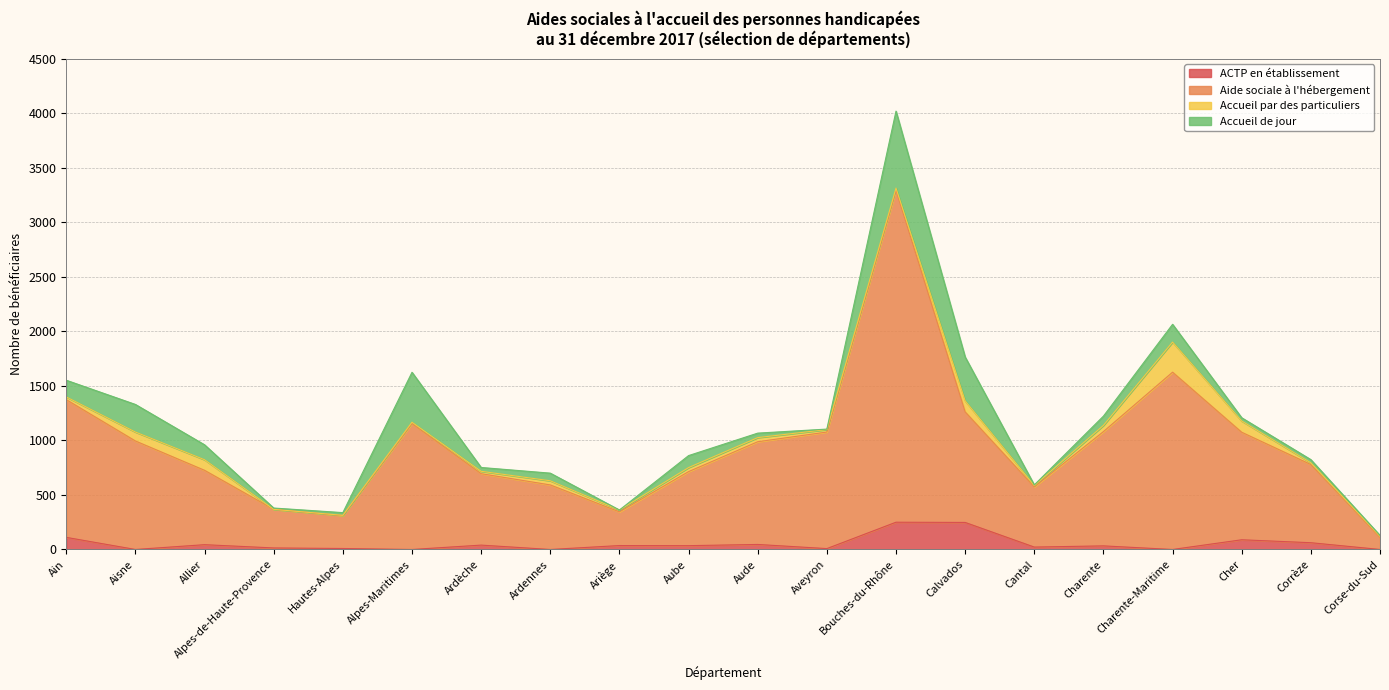

How many data points in Aide sociale à l'hébergement are less than 988?

10